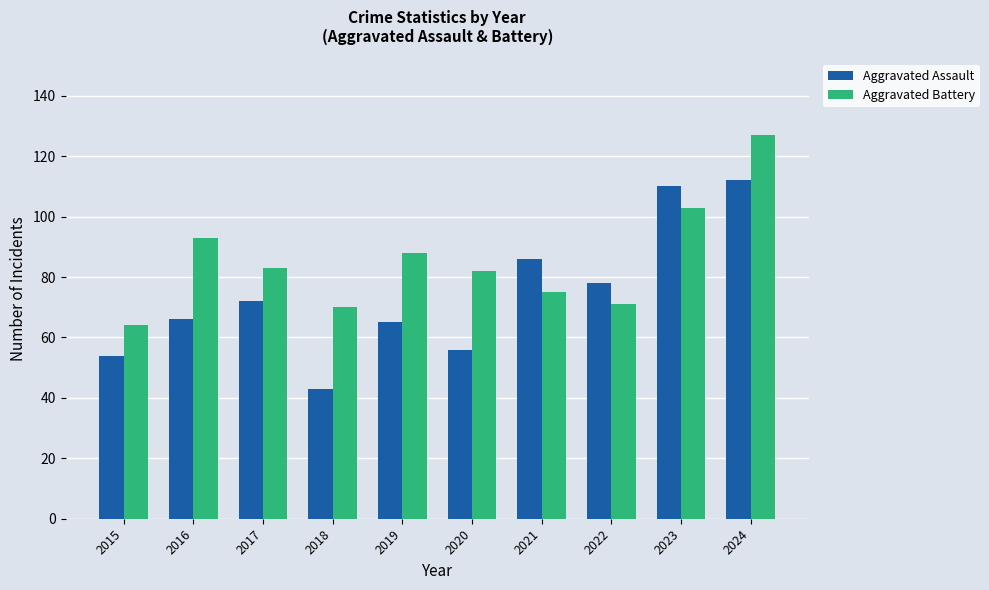

List the series in order of their overall mean, highest first.

Aggravated Battery, Aggravated Assault